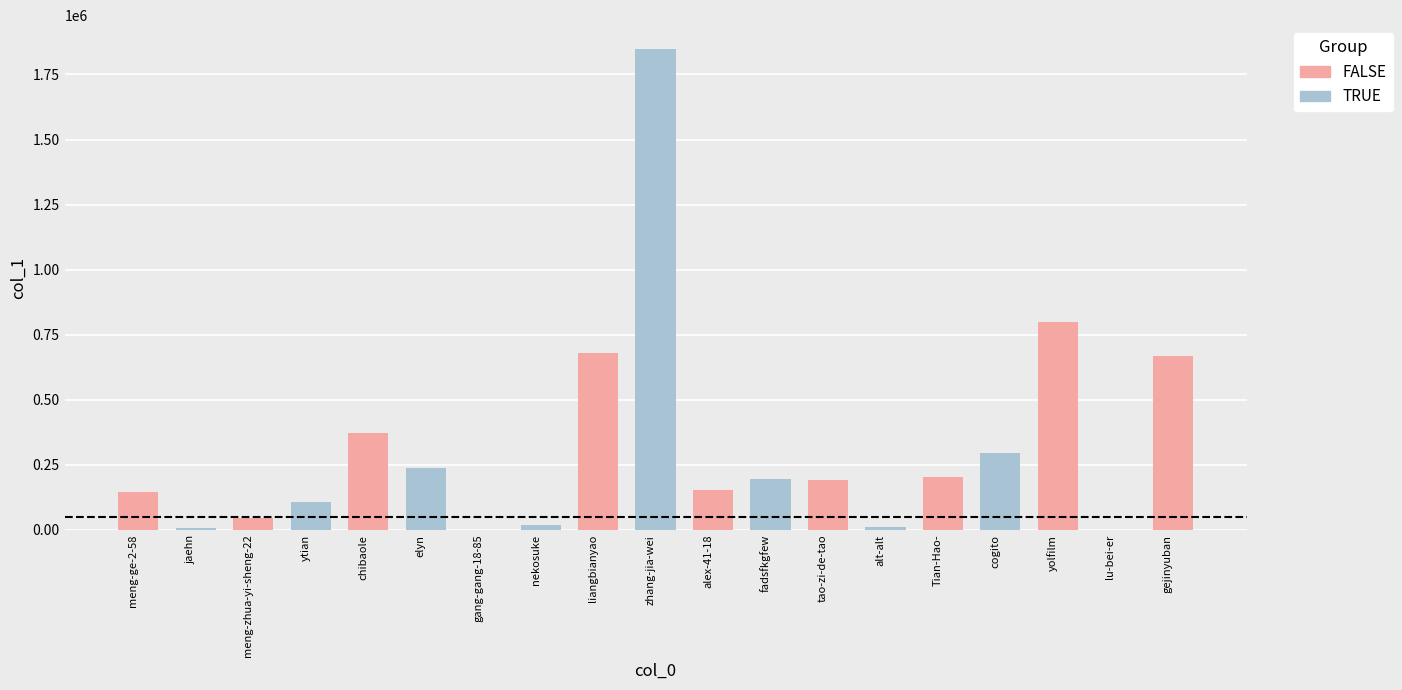

What is the difference between the maximum and minimum values?

1846927